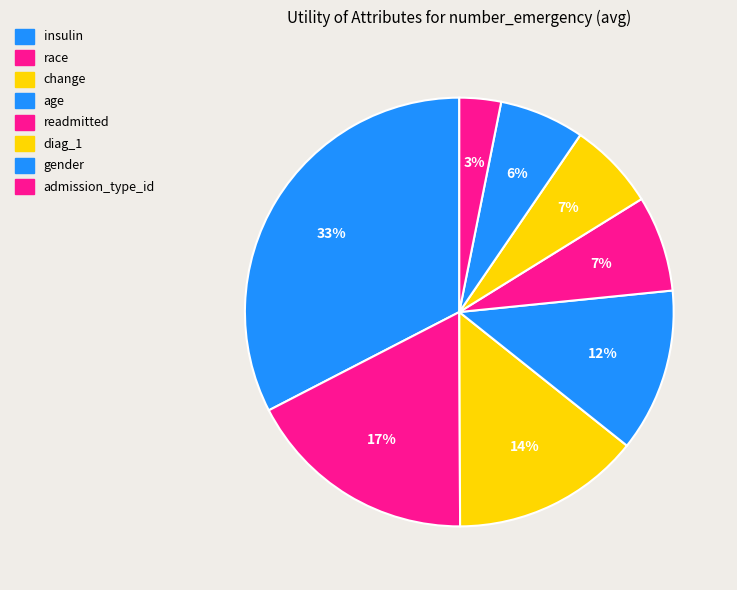

To the nearest percent, what is the average slice percentage?

12%